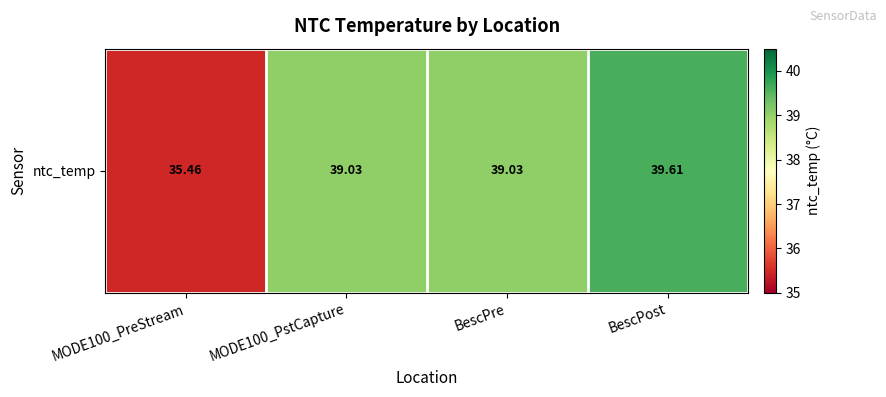

The chart shows a value of 52.9 at MODE100_PstCapture. True or false?

False